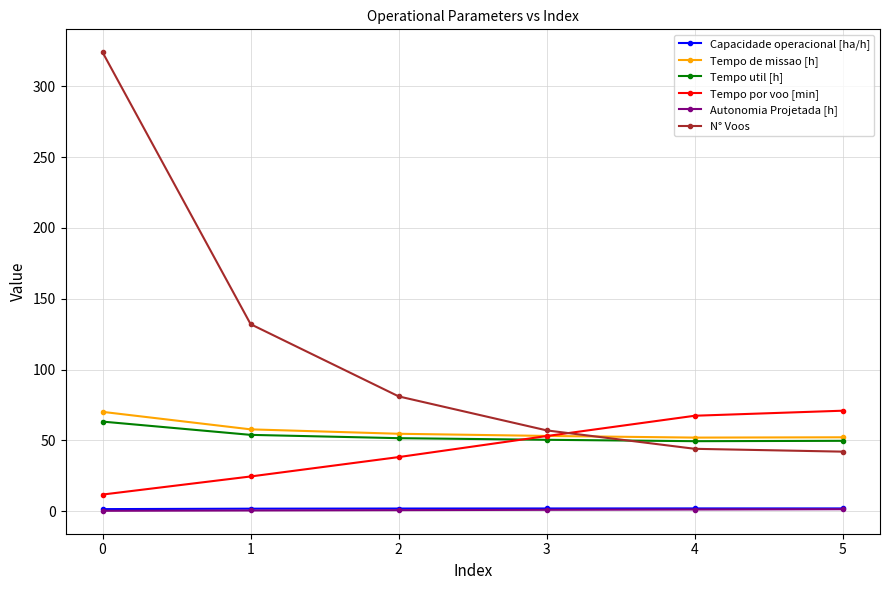

How many data points in Tempo de missao [h] are less than 54?

3